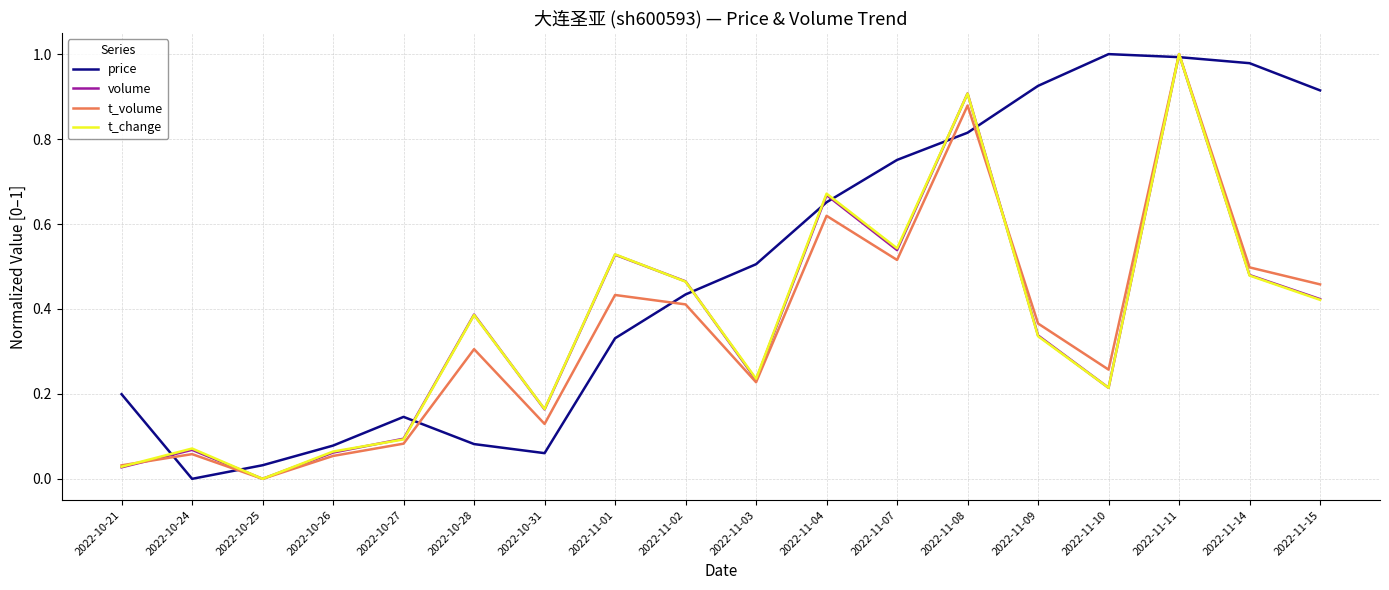

Between 2022-10-21 and 2022-11-01, which series saw the biggest shift?

volume